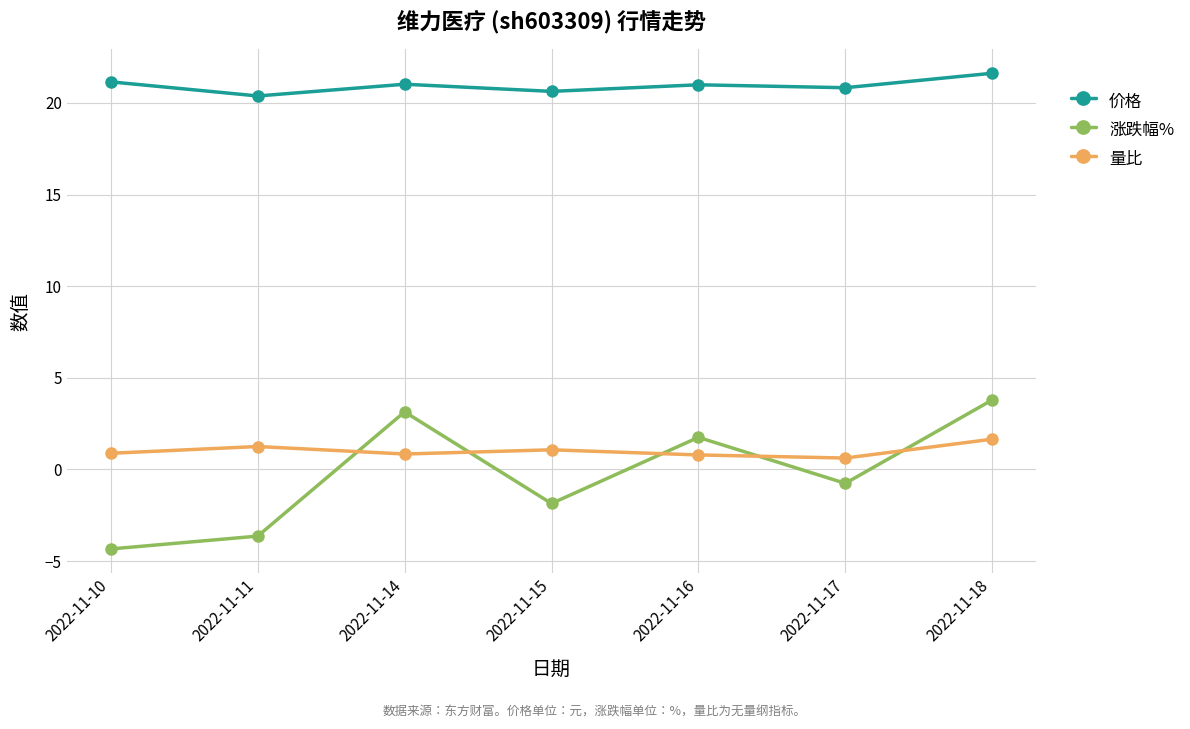

What is the minimum value for 价格?

20.4